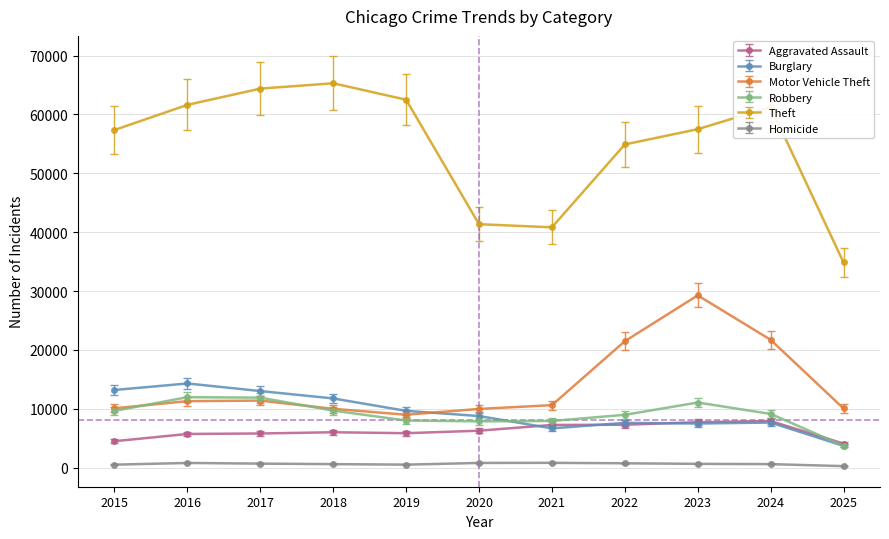

Which category has the highest value in the Motor Vehicle Theft series?

2023